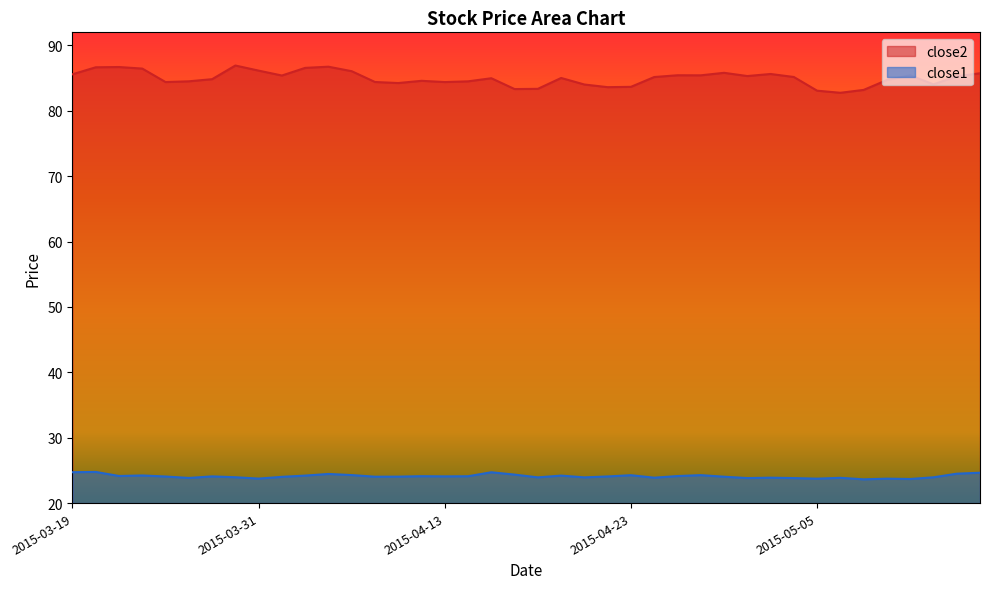

Reading left to right, transcribe all the data shown in this chart.

close2: 85.6	86.7	86.7	86.5	84.4	84.5	84.8	86.9	86.1	85.4	86.6	86.7	86.1	84.4	84.2	84.6	84.4	84.5	85.0	83.3	83.4	85.0	84.0	83.6	83.7	85.2	85.4	85.4	85.8	85.3	85.6	85.2	83.1	82.8	83.2	84.7	85.4	84.0	85.3	85.7
close1: 24.7	24.8	24.1	24.2	24.1	23.8	24.1	24.0	23.7	24.0	24.2	24.5	24.3	24.0	24.0	24.1	24.1	24.1	24.7	24.4	23.9	24.2	23.9	24.1	24.3	23.9	24.1	24.3	24.0	23.8	23.9	23.8	23.7	23.9	23.6	23.7	23.7	23.9	24.5	24.6